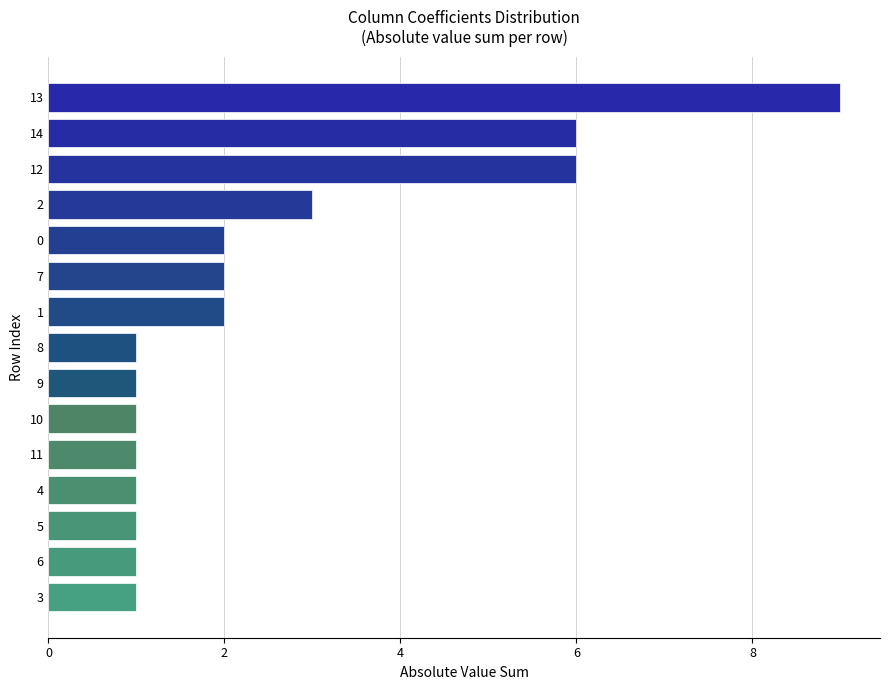

Reading bottom to top, extract all data points from this chart.

1	1	1	1	1	1	1	1	2	2	2	3	6	6	9